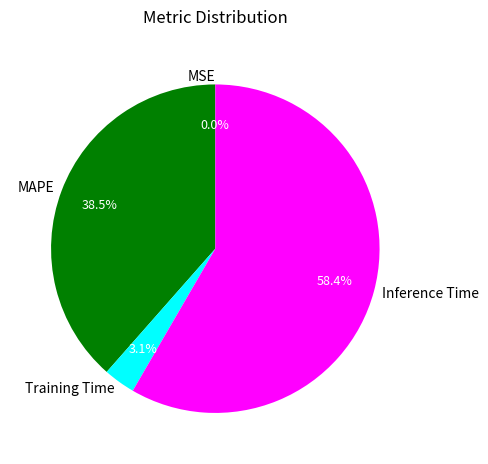

To the nearest percent, what is the difference between the largest and smallest slice percentages?

58%